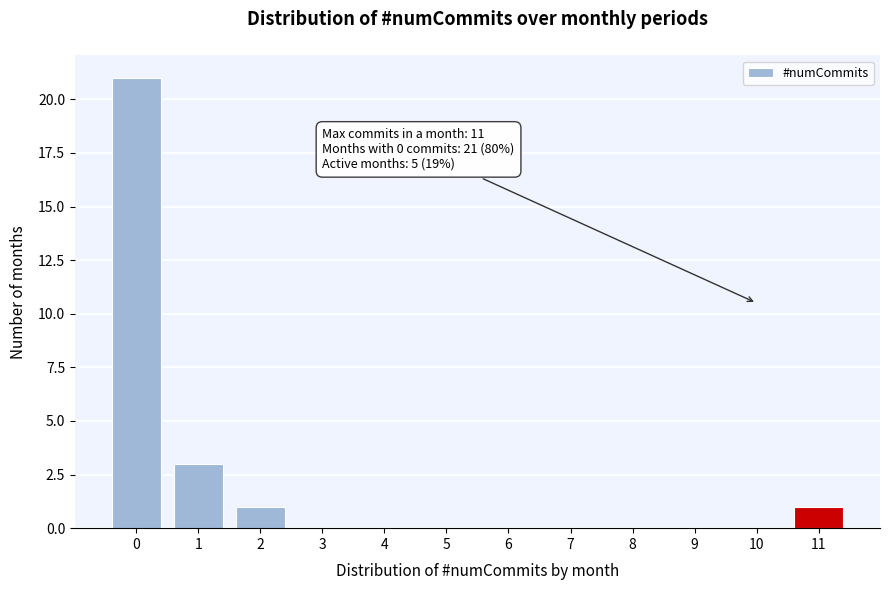

Reading left to right, what are all the values shown in this chart?

0=21	1=3	2=1	3=0	4=0	5=0	6=0	7=0	8=0	9=0	10=0	11=1